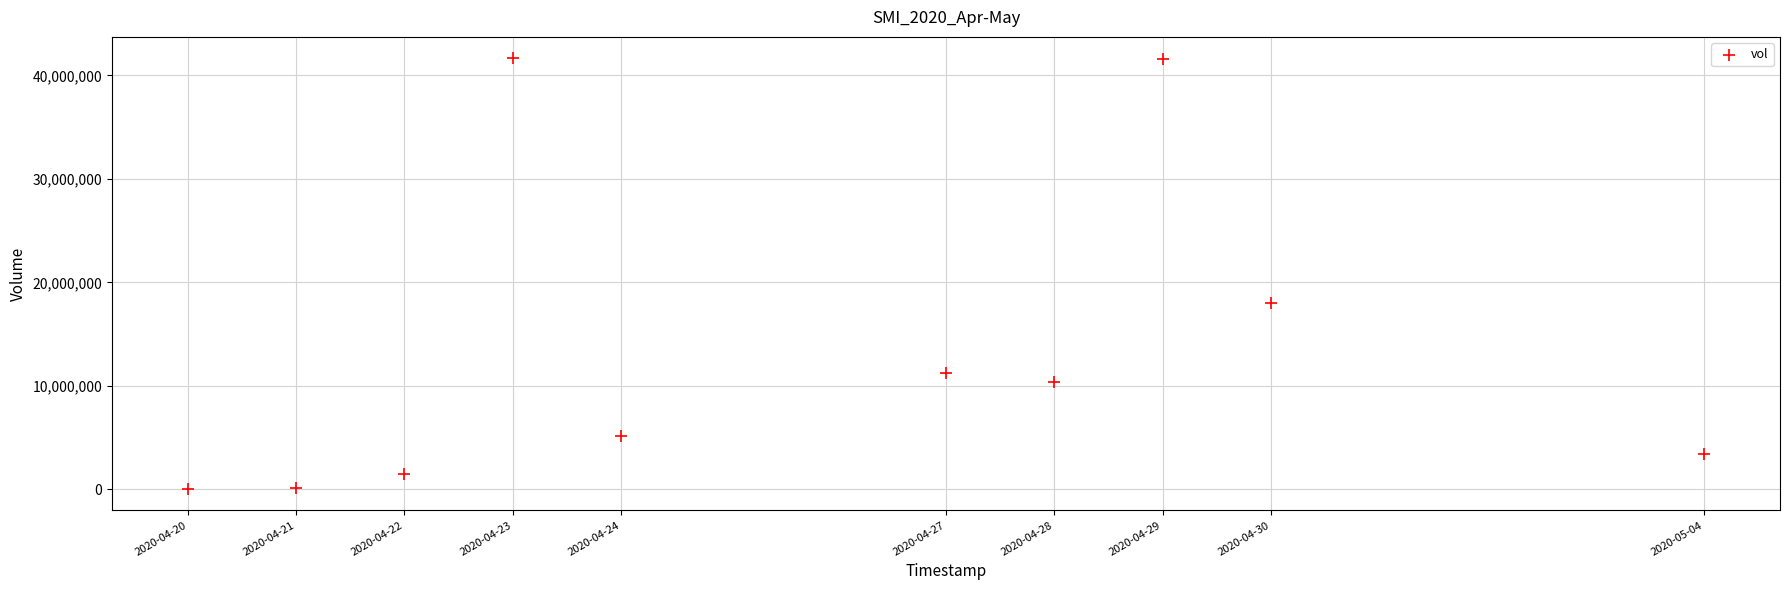

What is the range of Y values (max minus min)?

41586600